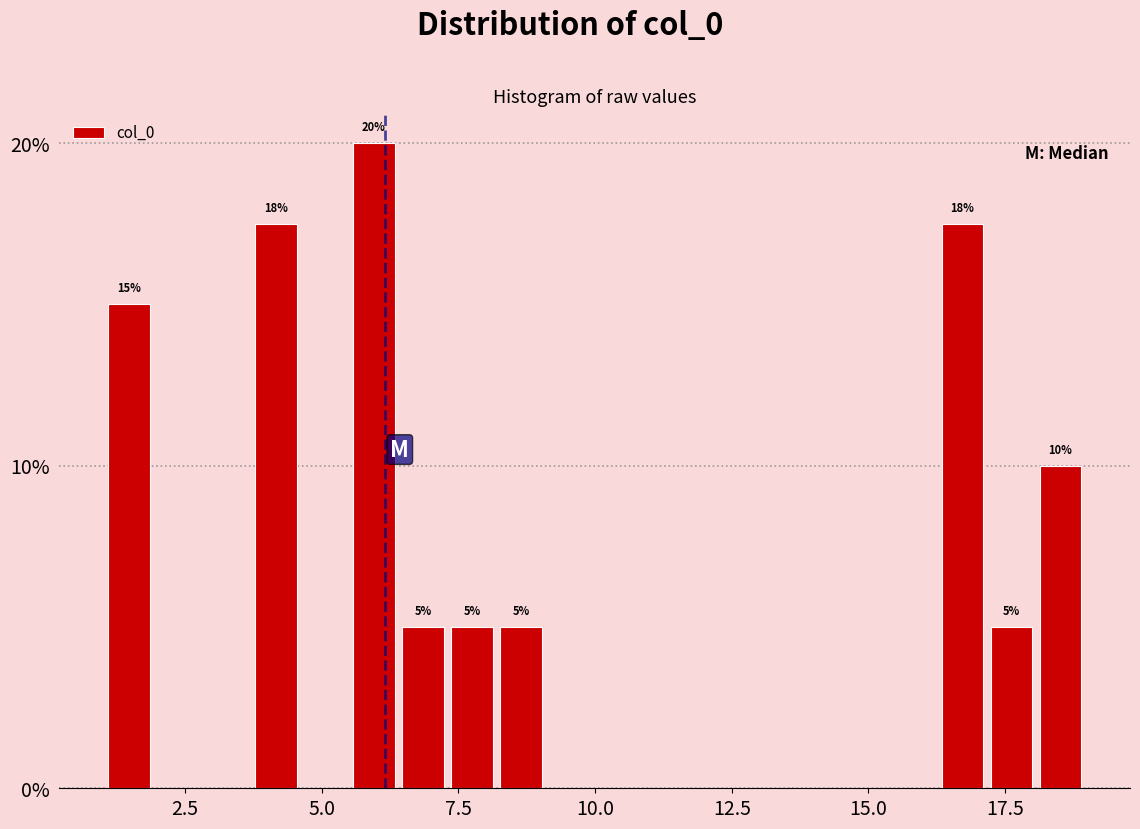

Read against the x-axis, roughly where is the centre of the tallest bar?

6.0